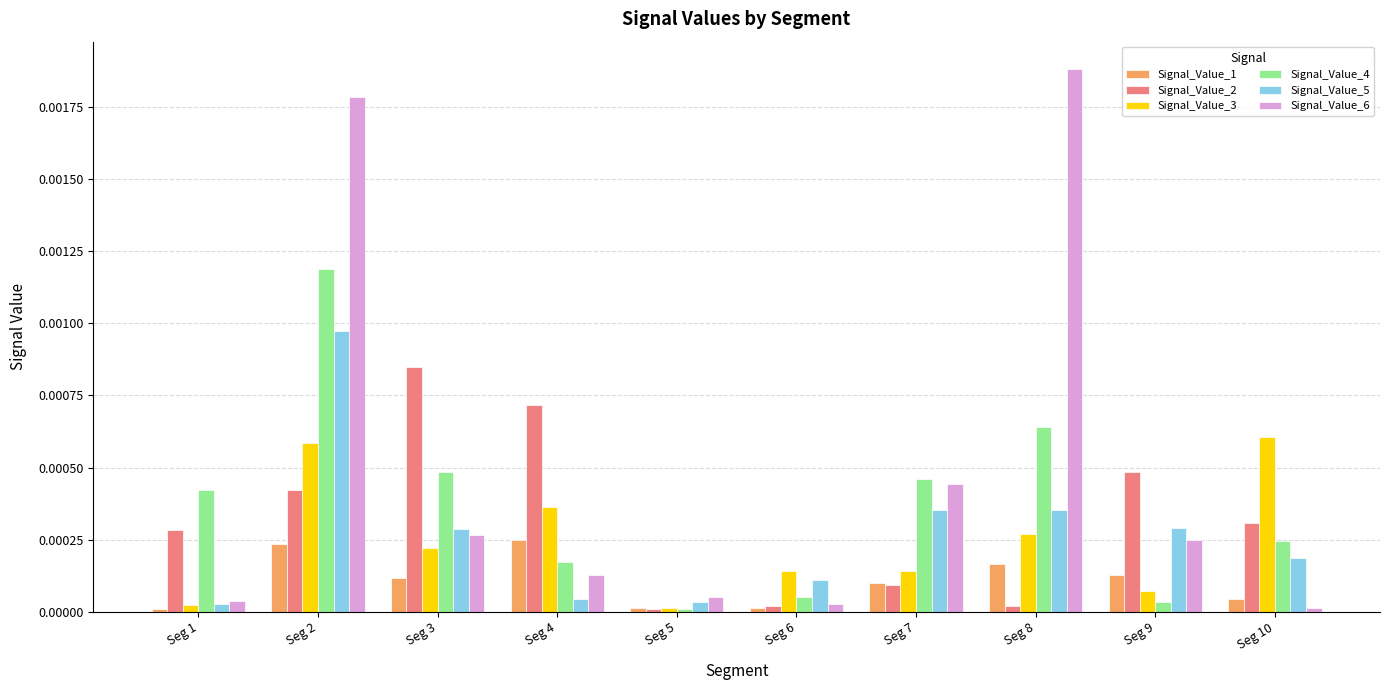

At how many categories does at least one series exceed 0?

10